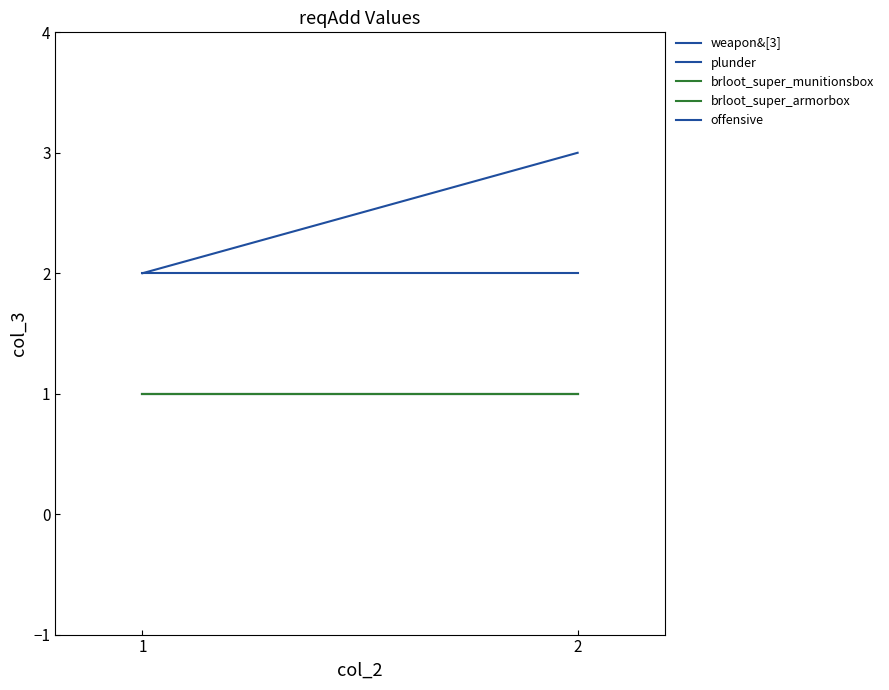

Which series changed the most between 1 and 2?

plunder